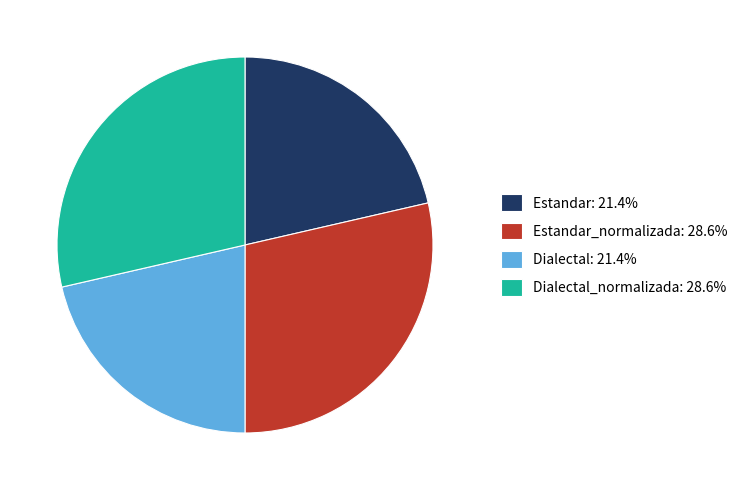

Is there any slice that represents more than half of the pie?

No